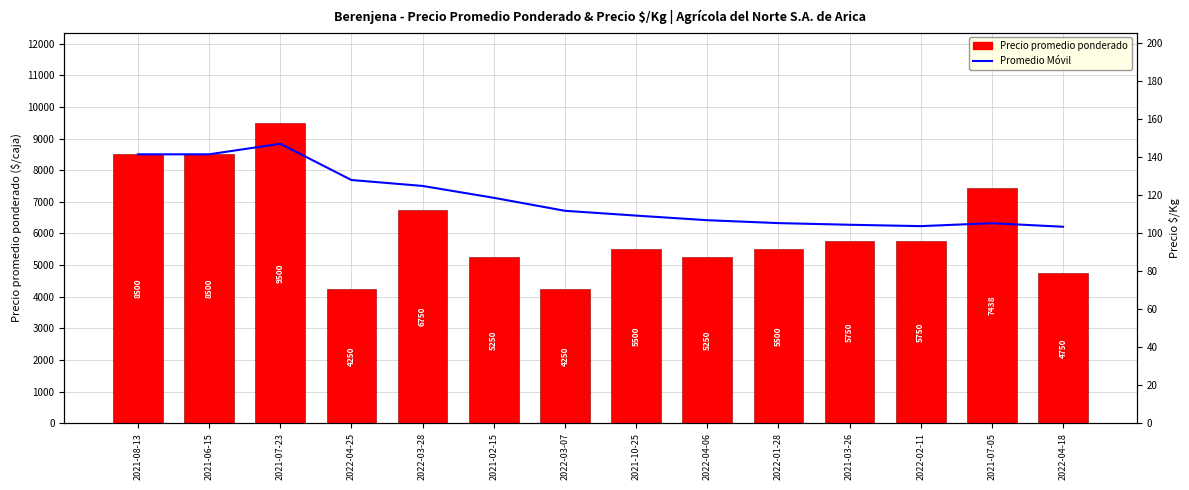

Are the bars grouped side by side (vs. stacked)?

Yes